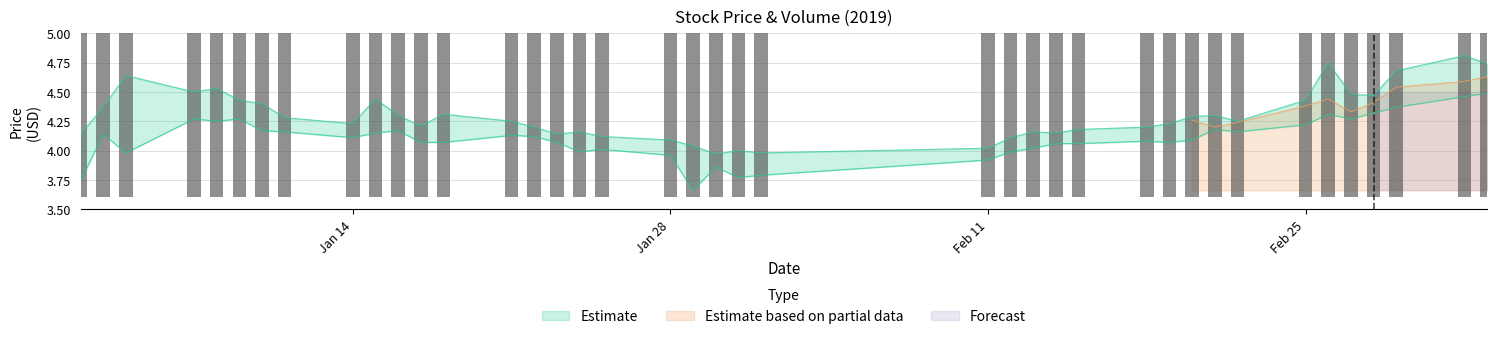

Which category has the lowest value in the low series?

2019-01-29